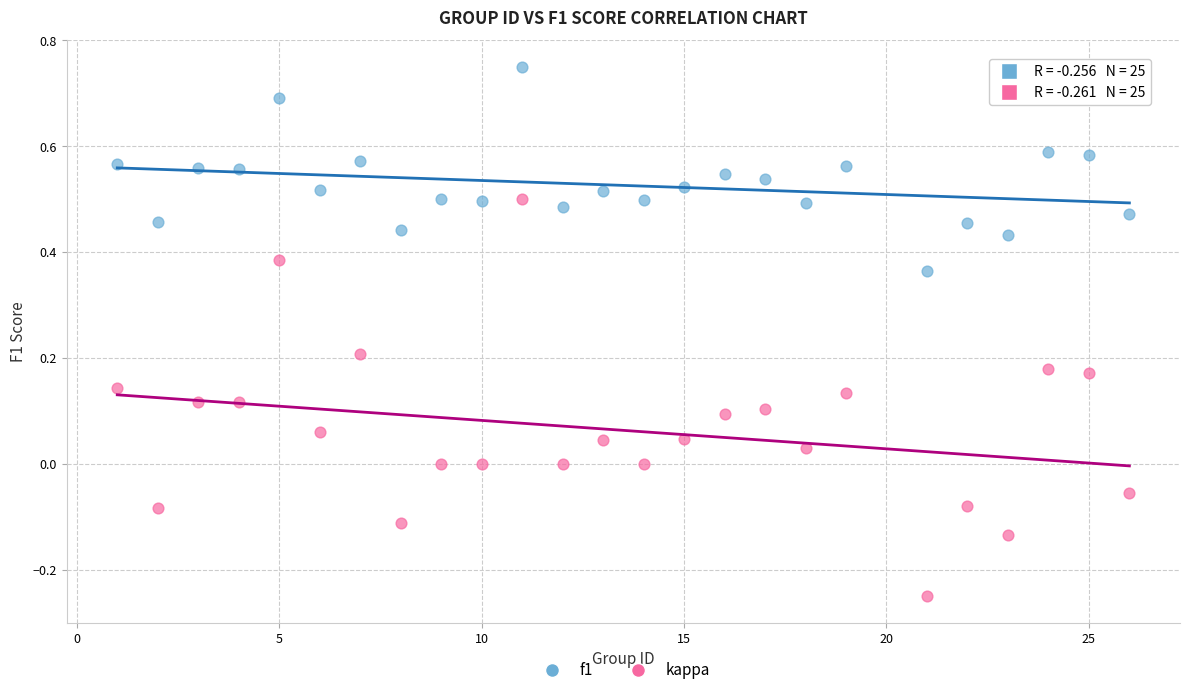

What are all the series names shown in the legend?

f1, kappa